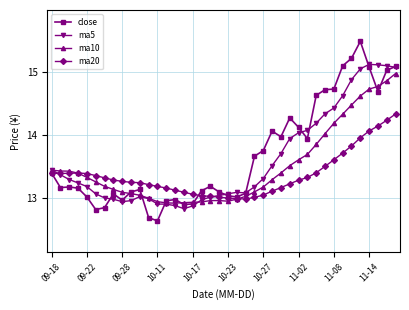

What is the minimum value shown in the chart?

12.6